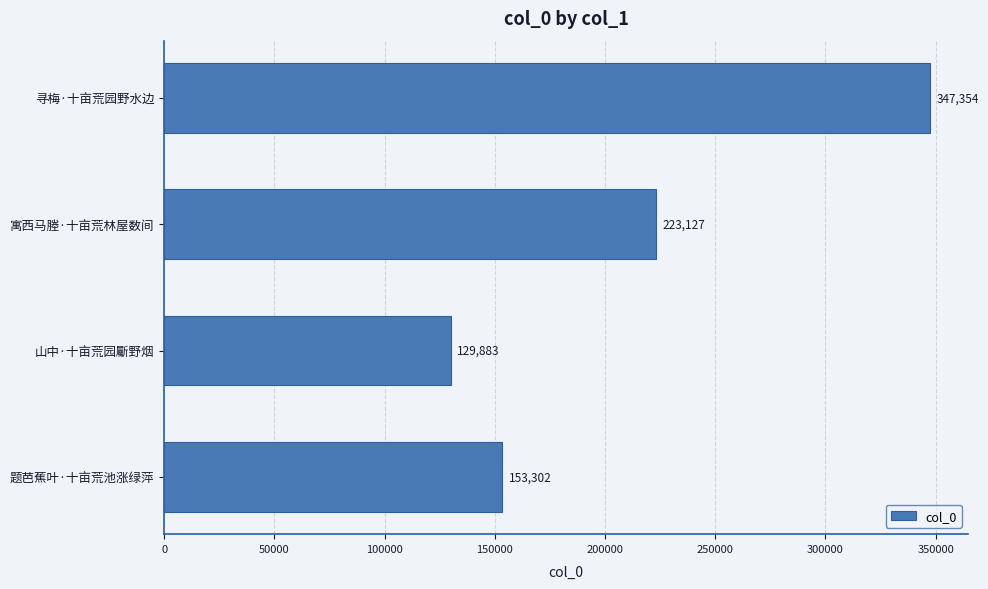

List the labels in order of value, largest first.

寻梅·十亩荒园野水边, 寓西马塍·十亩荒林屋数间, 题芭蕉叶·十亩荒池涨绿萍, 山中·十亩荒园斸野烟